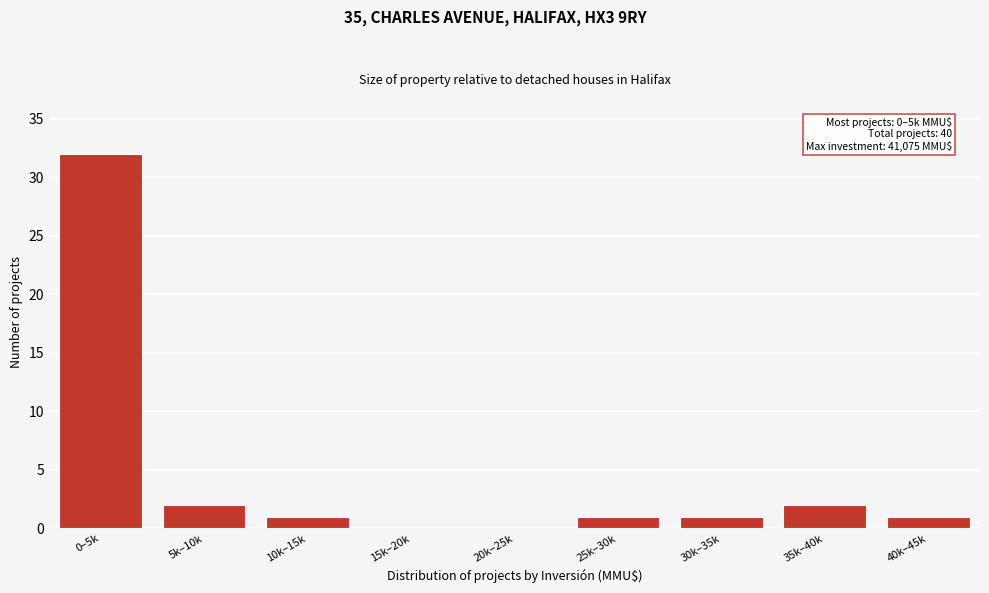

Reading right to left, extract all data points from this chart.

40k–45k=1	35k–40k=2	30k–35k=1	25k–30k=1	20k–25k=0	15k–20k=0	10k–15k=1	5k–10k=2	0–5k=32